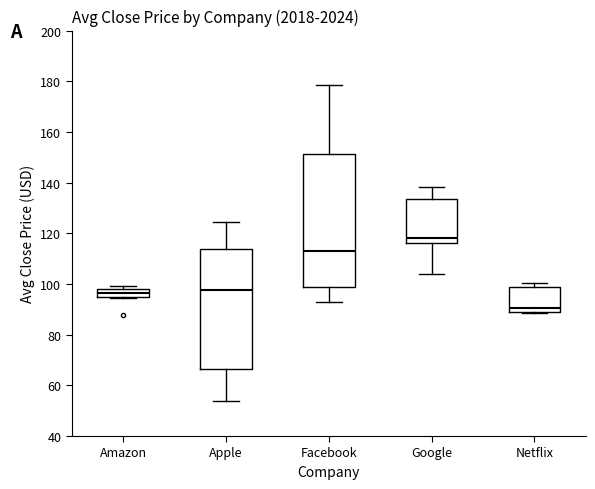

Comparing the boxes themselves (not the whiskers), which one is the tallest?

Facebook